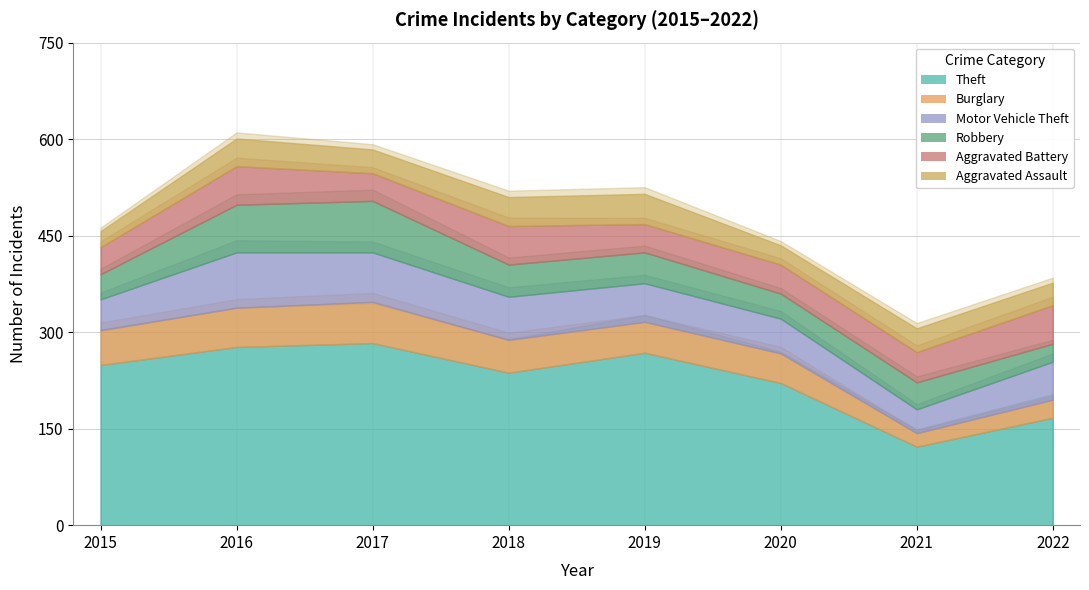

What is the difference between the second highest and minimum values in the Motor Vehicle Theft series?

40